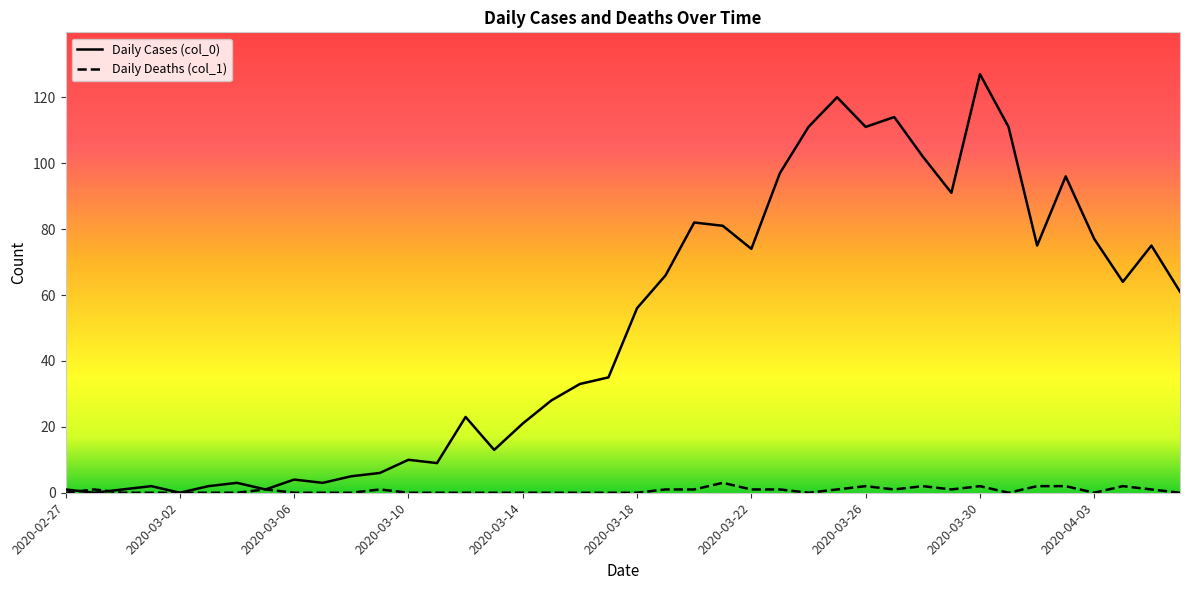

Reading left to right, extract all data points from this chart.

Daily Cases (col_0): 1	0	1	2	0	2	3	1	4	3	5	6	10	9	23	13	21	28	33	35	56	66	82	81	74	97	111	120	111	114	102	91	127	111	75	96	77	64	75	61
Daily Deaths (col_1): 0	1	0	0	0	0	0	1	0	0	0	1	0	0	0	0	0	0	0	0	0	1	1	3	1	1	0	1	2	1	2	1	2	0	2	2	0	2	1	0